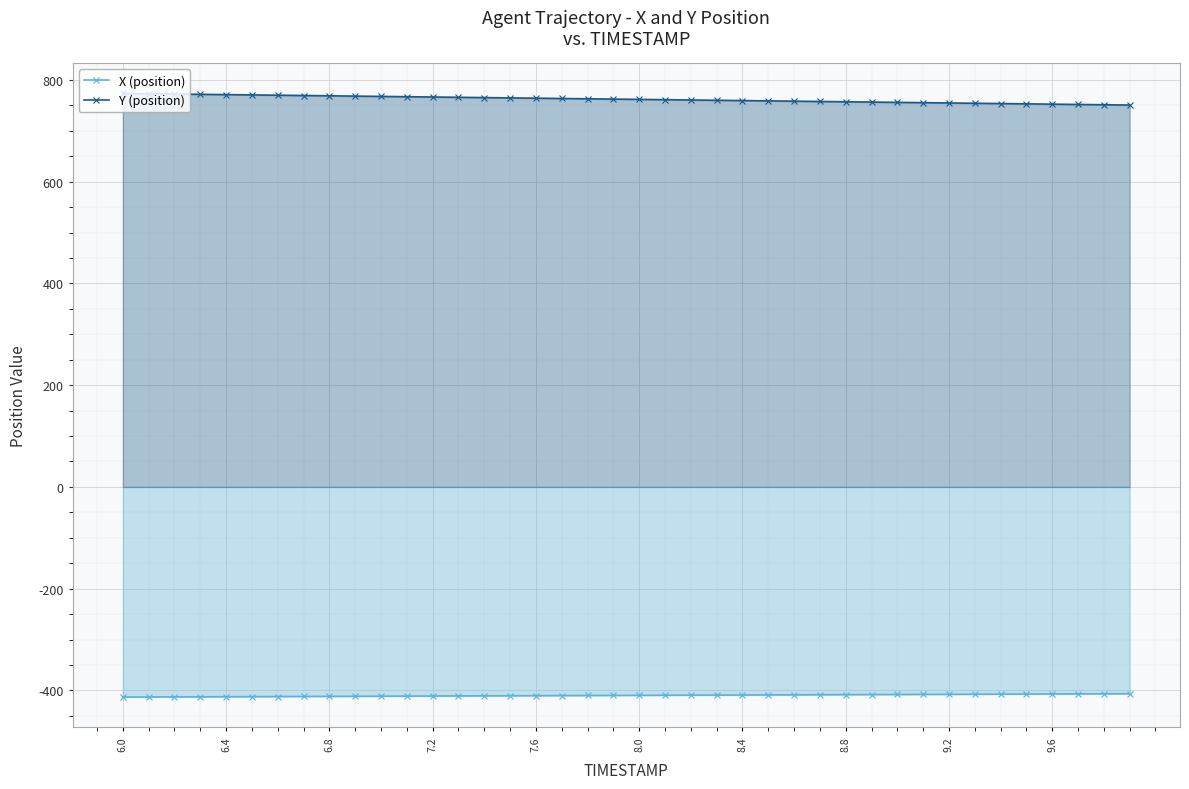

How many values in the X (position) series are below -409?

24